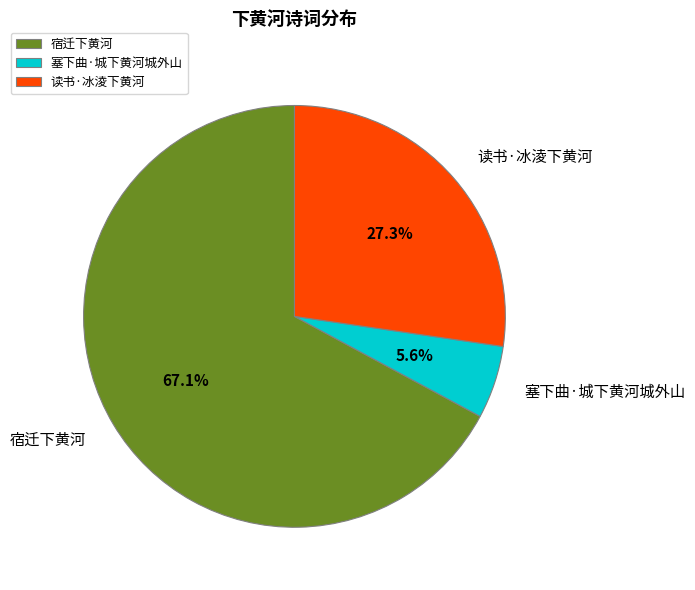

How many segments does this pie chart have?

3